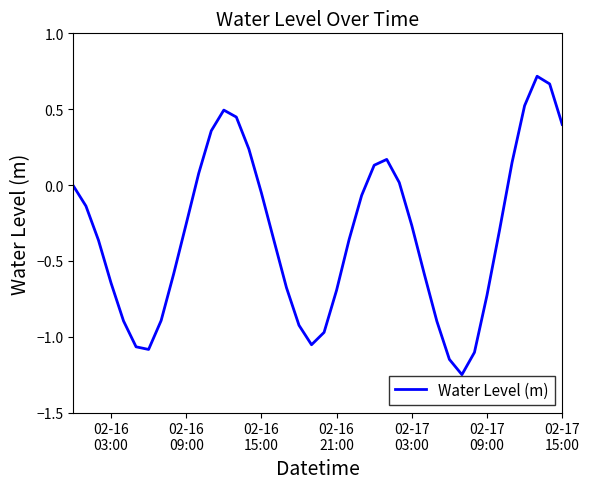

What is the difference between the maximum and minimum values?

2.0